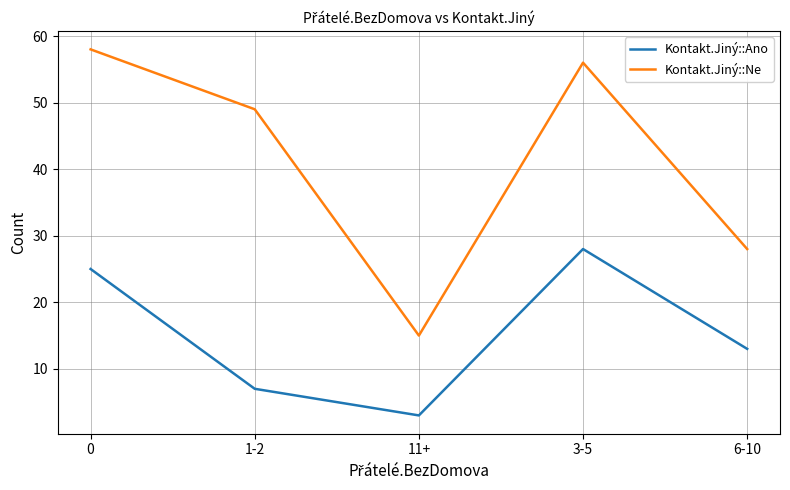

What is the approximate value of Kontakt.Jiný::Ano at 1-2, to the nearest 10?

10